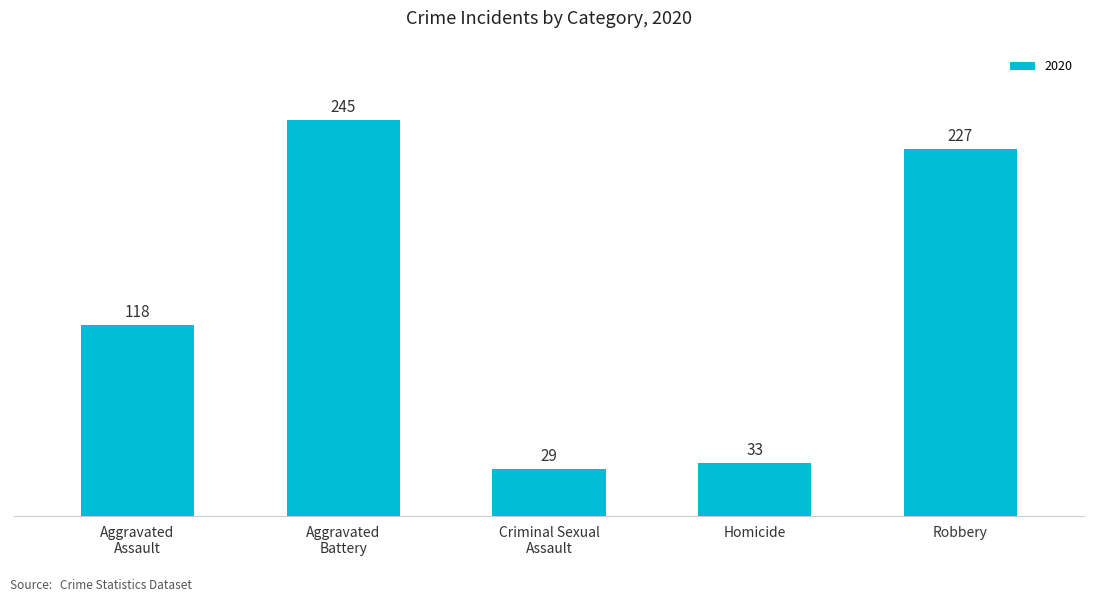

At which category does the chart reach its peak across all series?

Aggravated
Battery